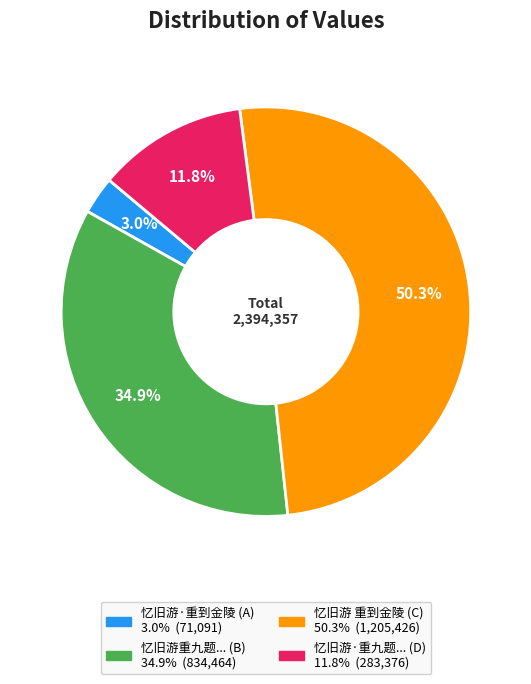

Is there a majority slice in this chart?

Yes